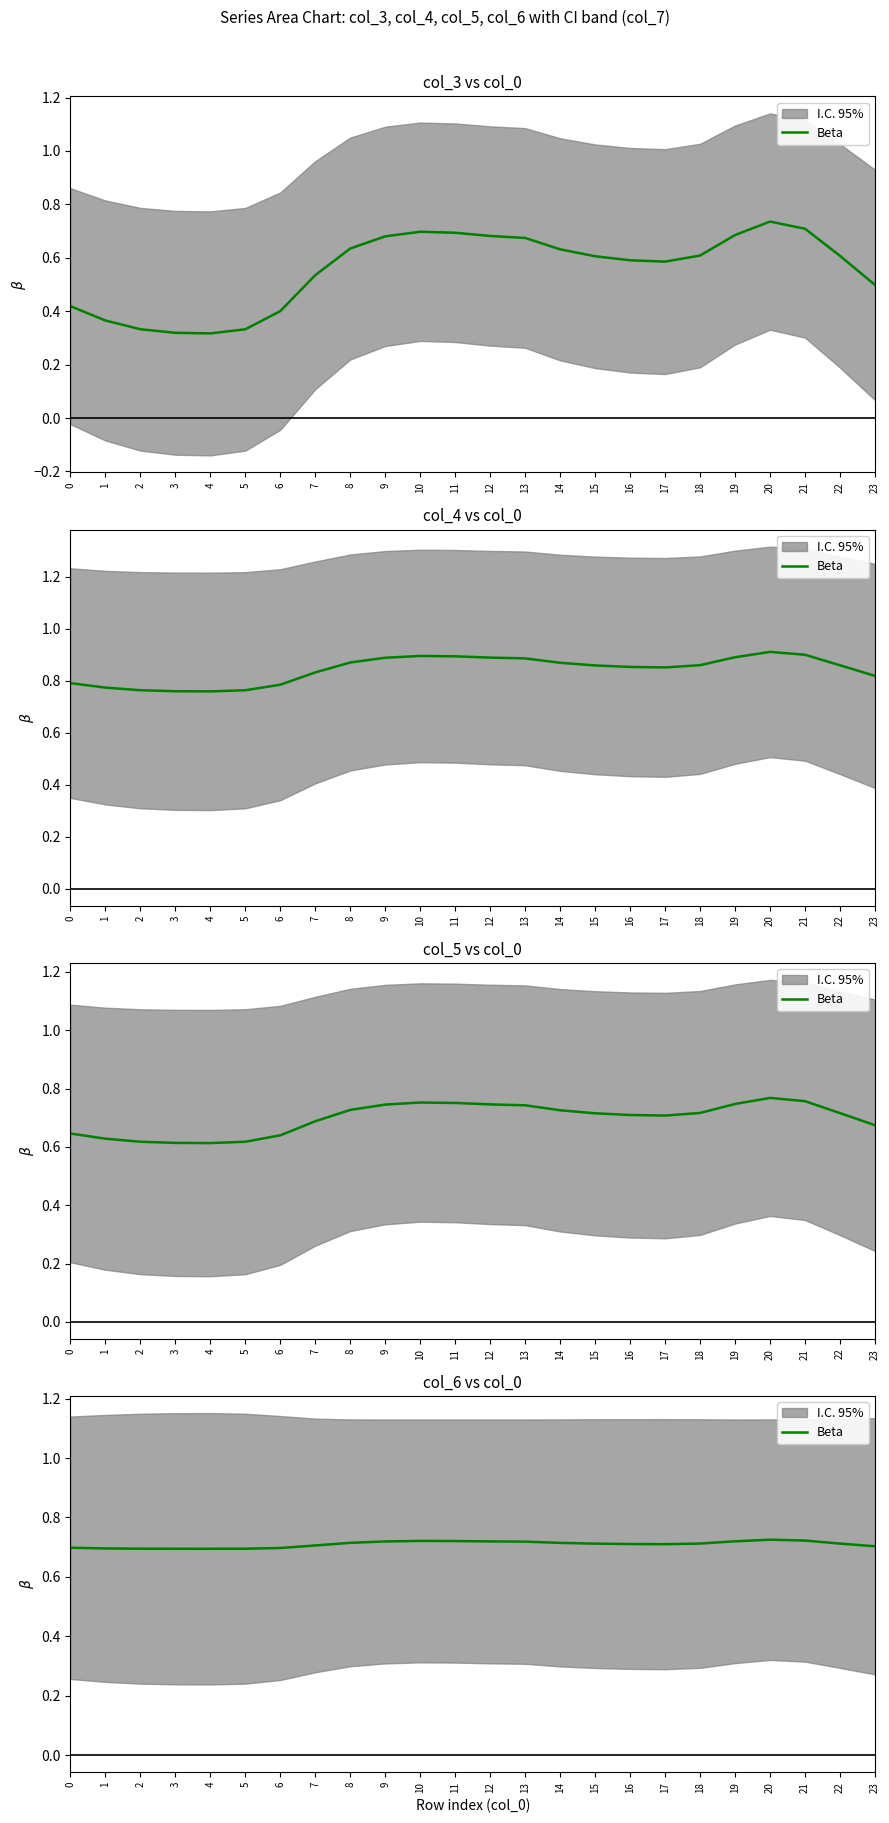

How many interior local valleys (lower than both neighbors) does the data have?

2